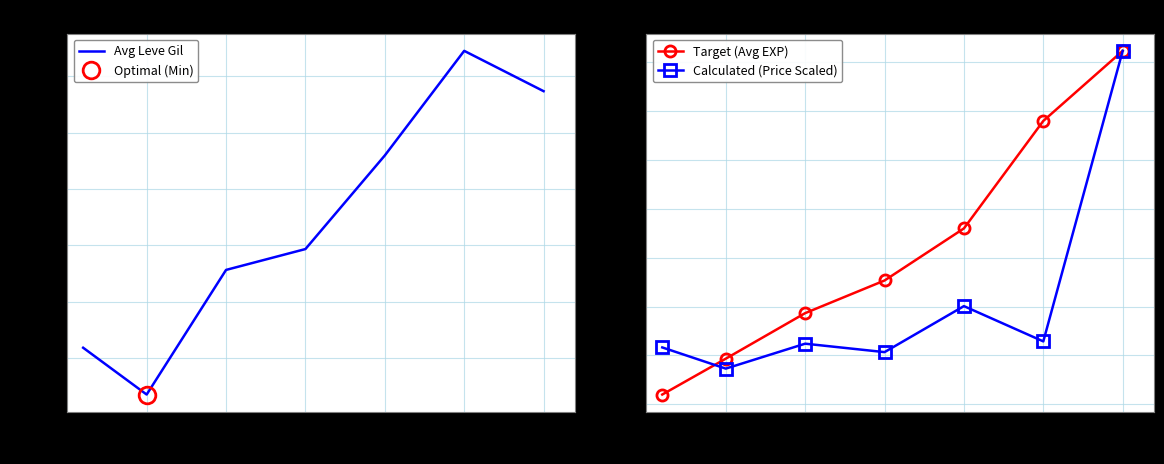

How many data points in Target (Avg EXP) are above 12?

4